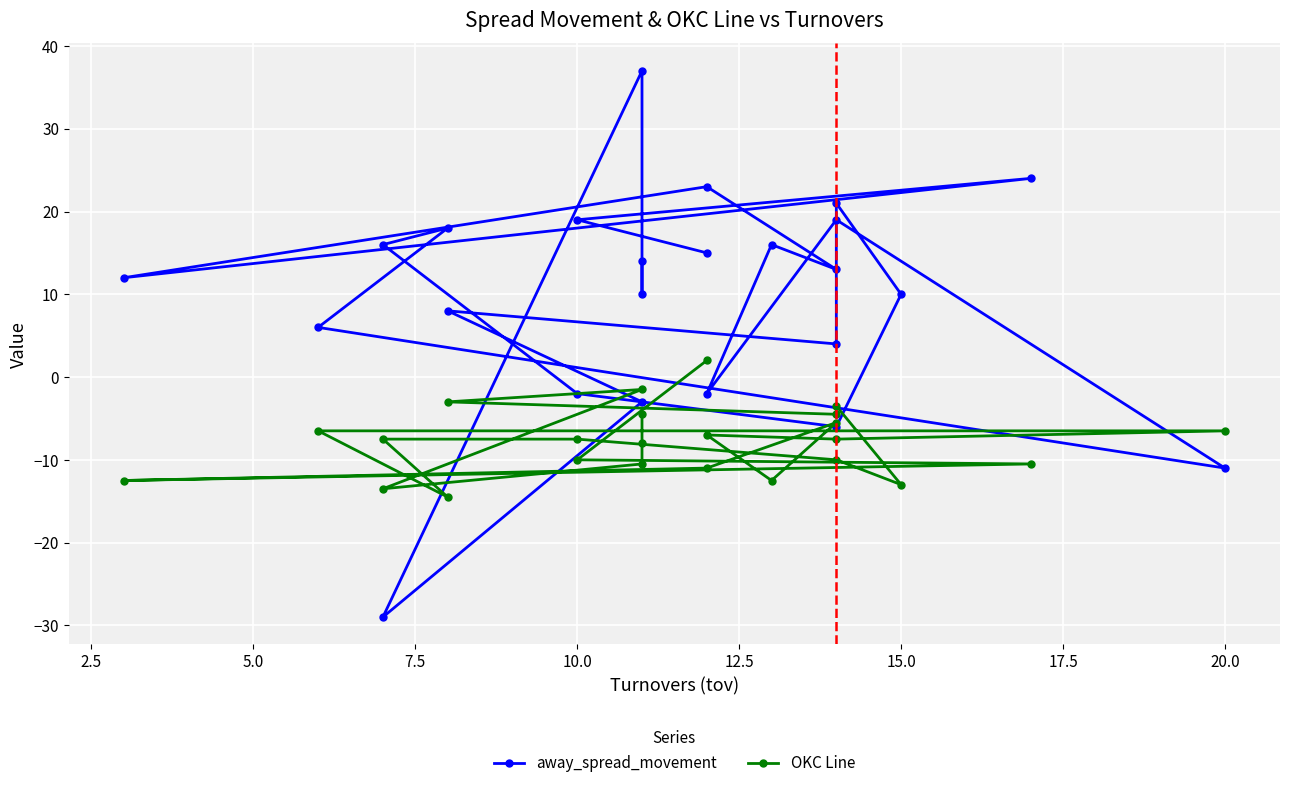

What is the smallest value displayed?

-29.0